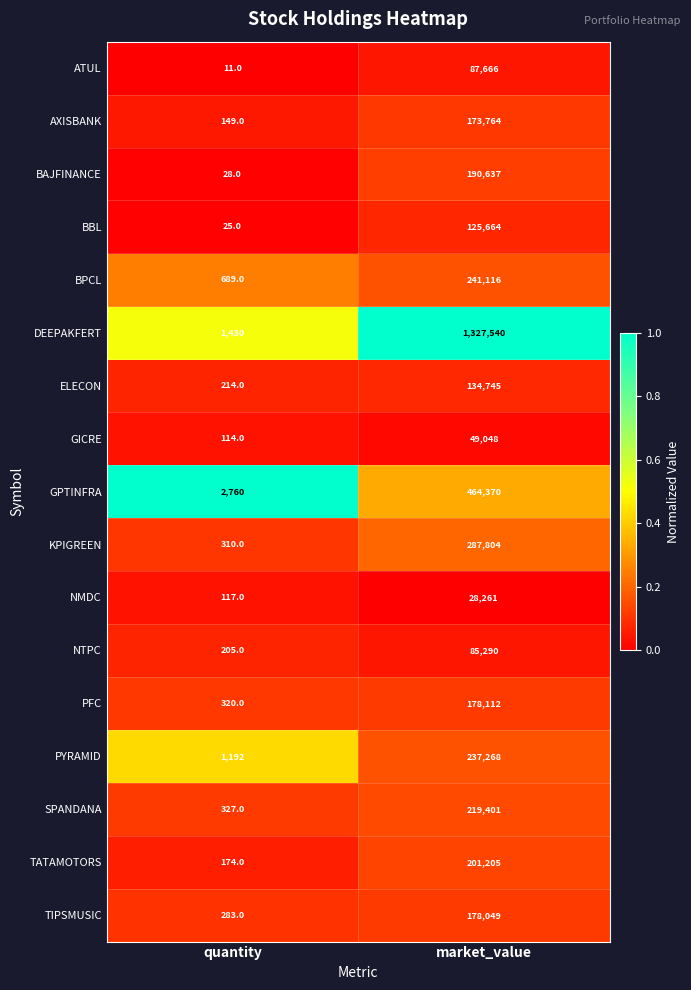

True or false: BPCL has a value of 337906 at market_value.

False